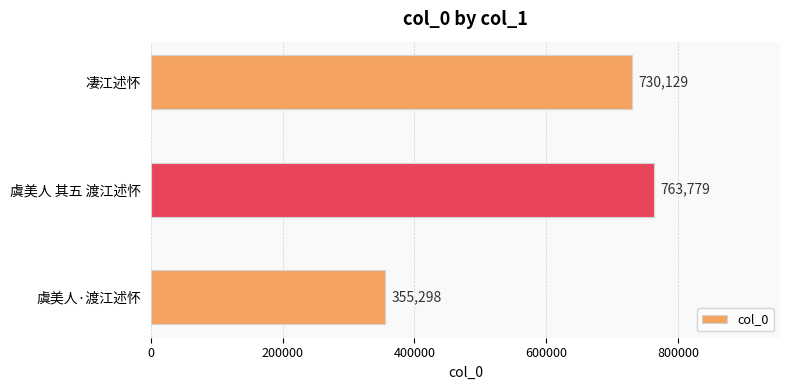

What is the difference between the maximum and minimum values?

408481